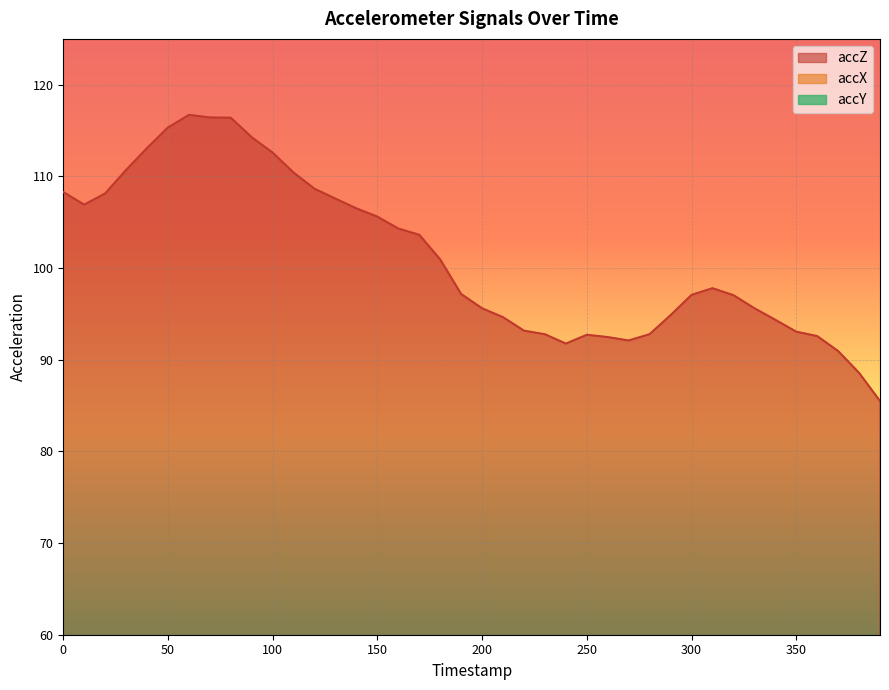

What is the sum of the accX values at 40 and 330?

78.2